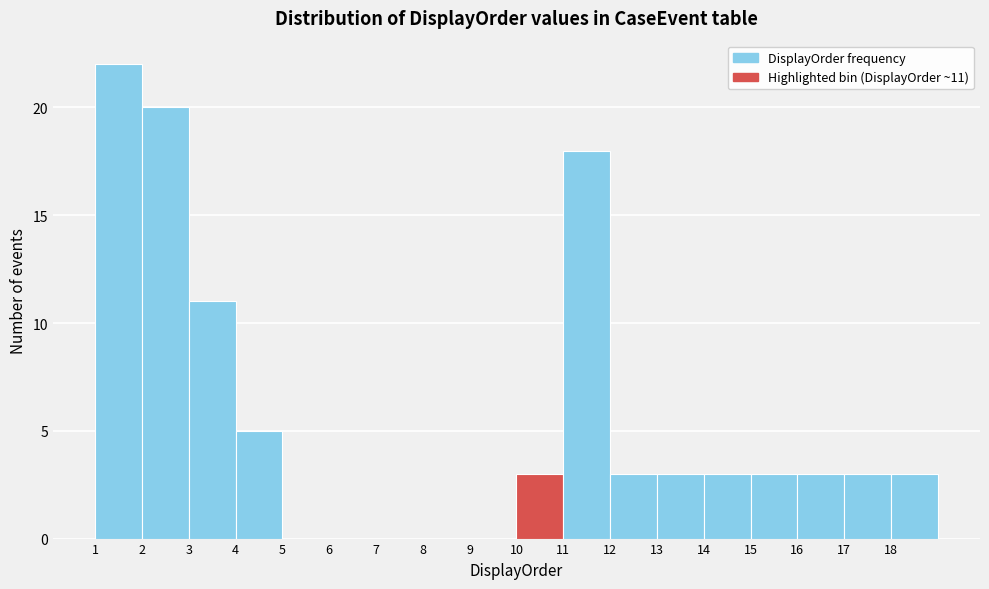

Which range on the x-axis has the tallest bar?

1 to 2